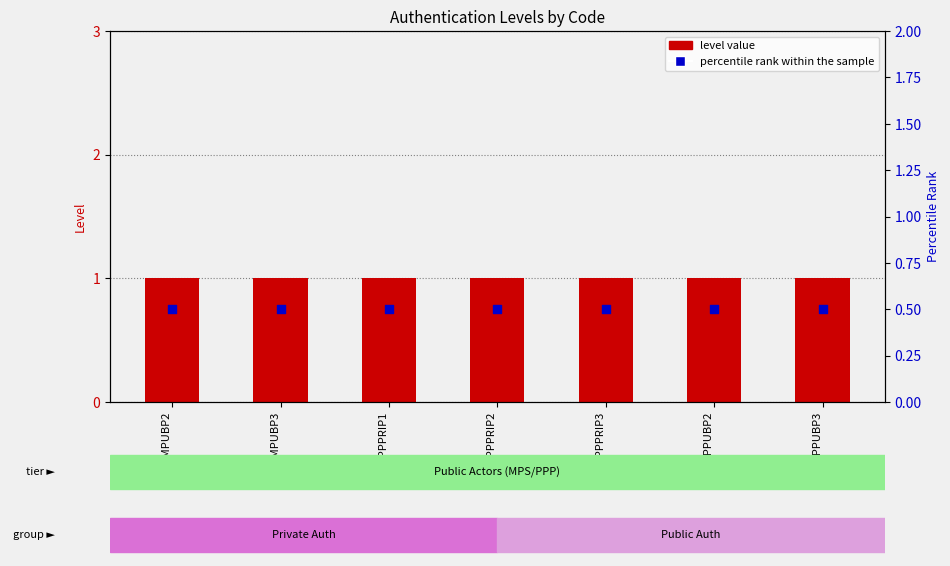

At how many categories does at least one series exceed 0?

7